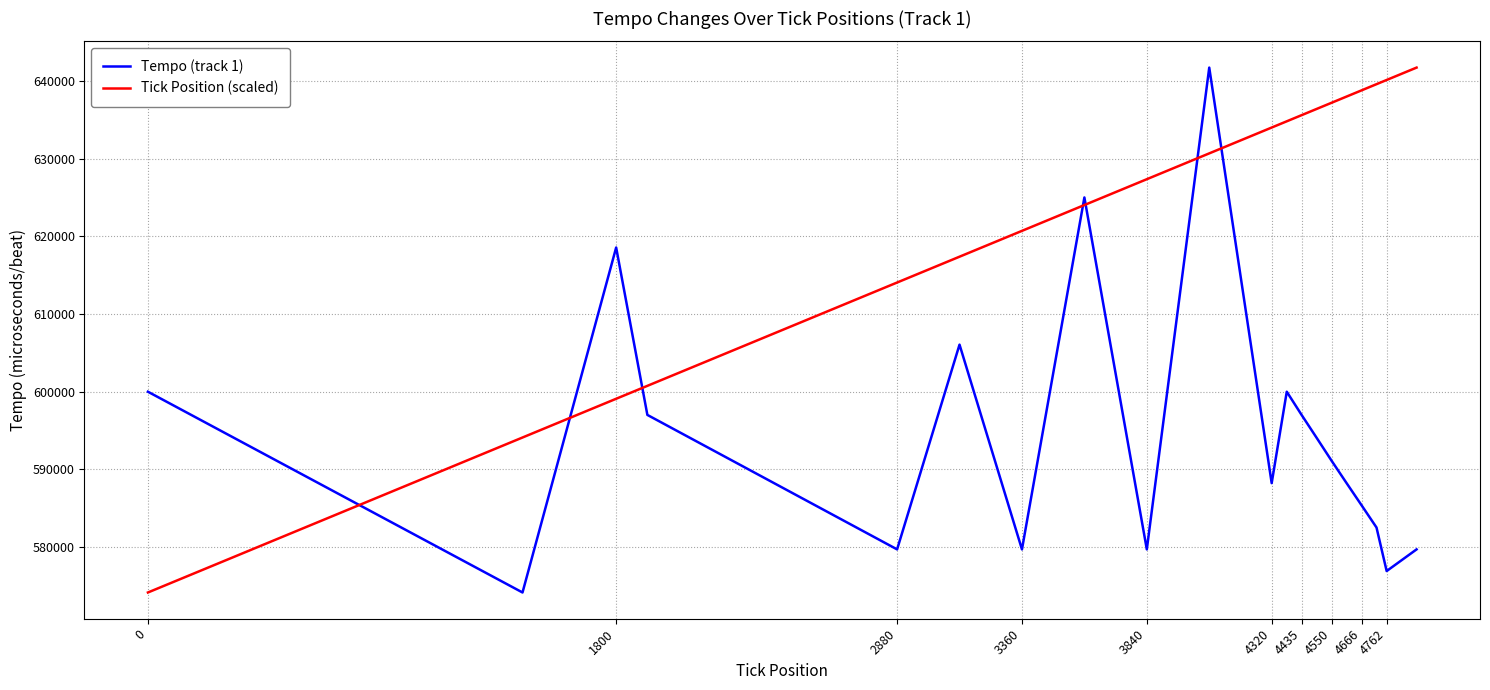

True or false: Tick Position (scaled) and Tempo (track 1) intersect in this chart.

True